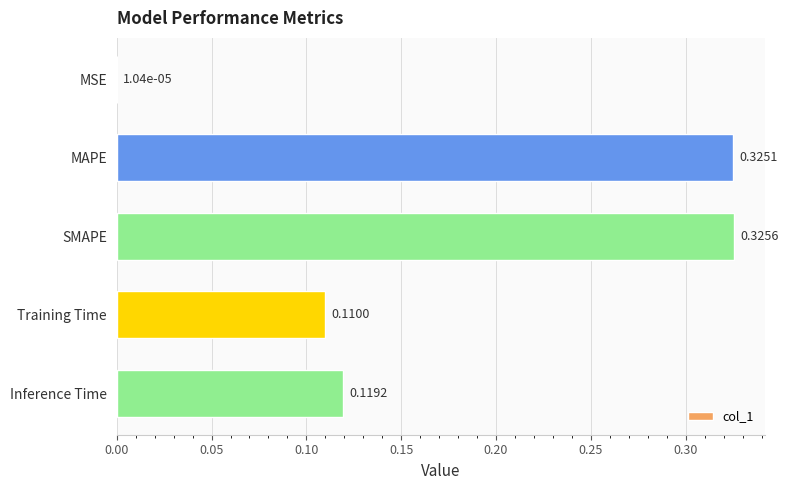

Which has a higher value, Inference Time or MSE?

Inference Time